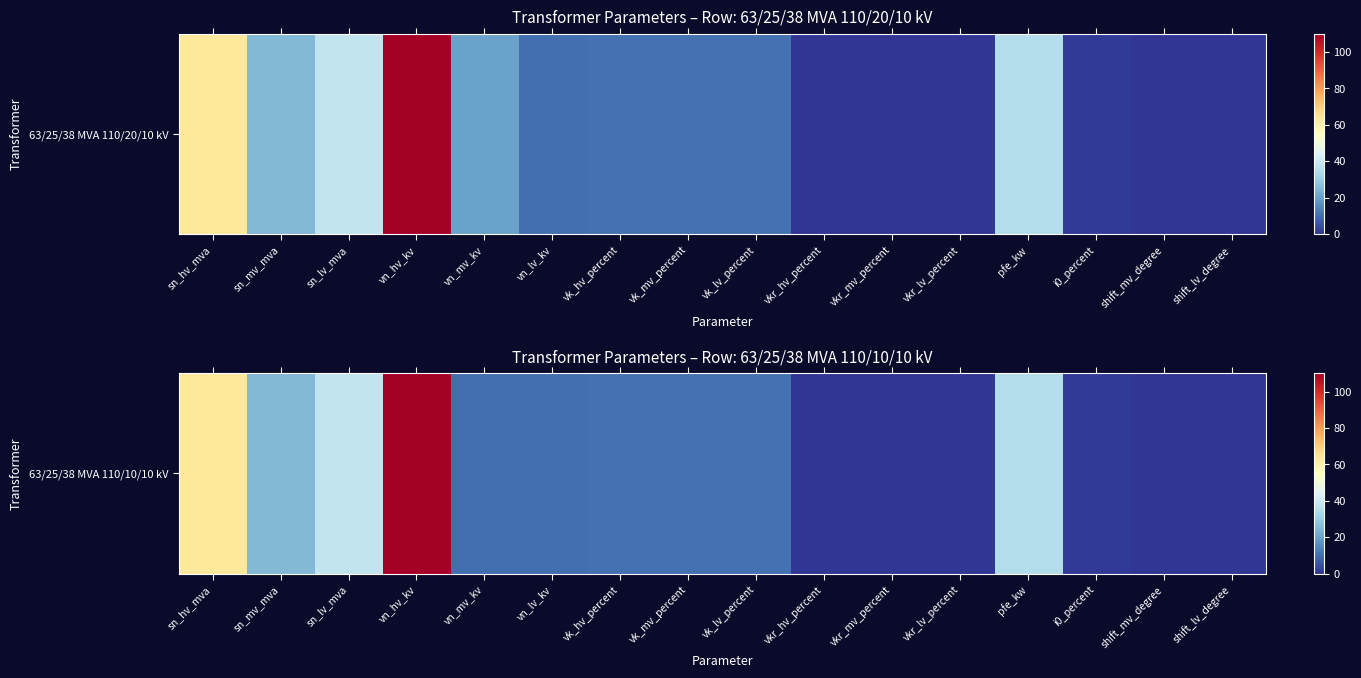

Reading left to right, extract all data points from this chart.

sn_hv_mva=63.0	sn_mv_mva=25.0	sn_lv_mva=38.0	vn_hv_kv=110.0	vn_mv_kv=10.0	vn_lv_kv=10.0	vk_hv_percent=10.4	vk_mv_percent=10.4	vk_lv_percent=10.4	vkr_hv_percent=0.3	vkr_mv_percent=0.3	vkr_lv_percent=0.3	pfe_kw=35.0	i0_percent=0.9	shift_mv_degree=0.0	shift_lv_degree=0.0